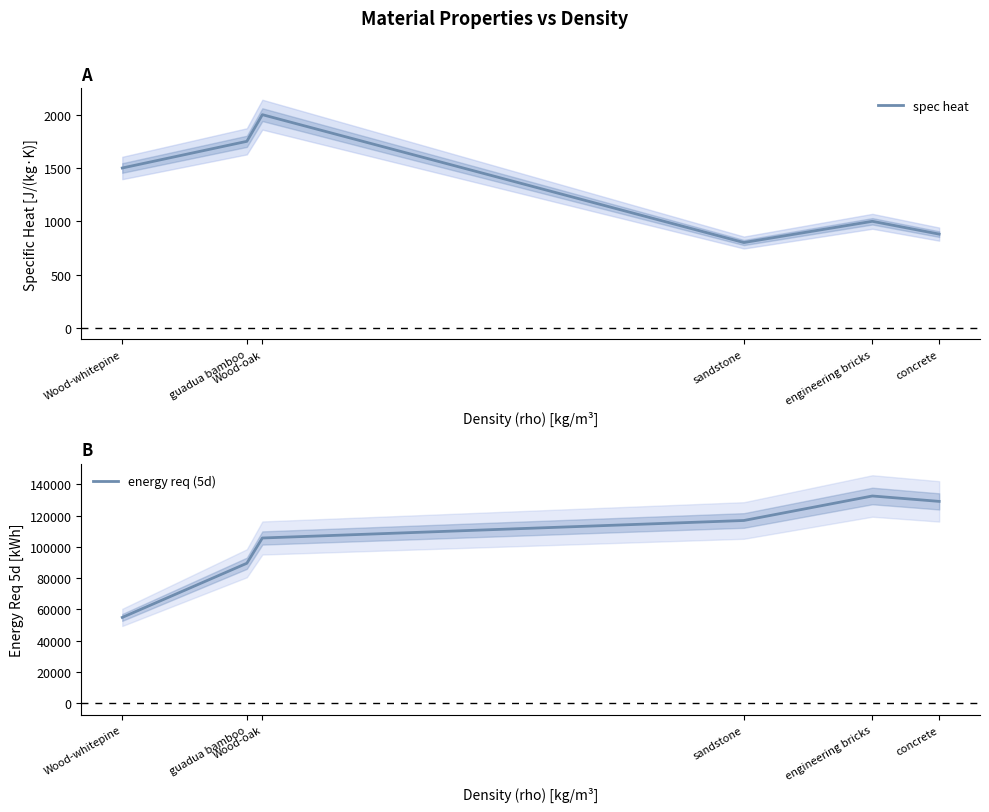

At which label does energy req (5d) first exceed 116835?

sandstone